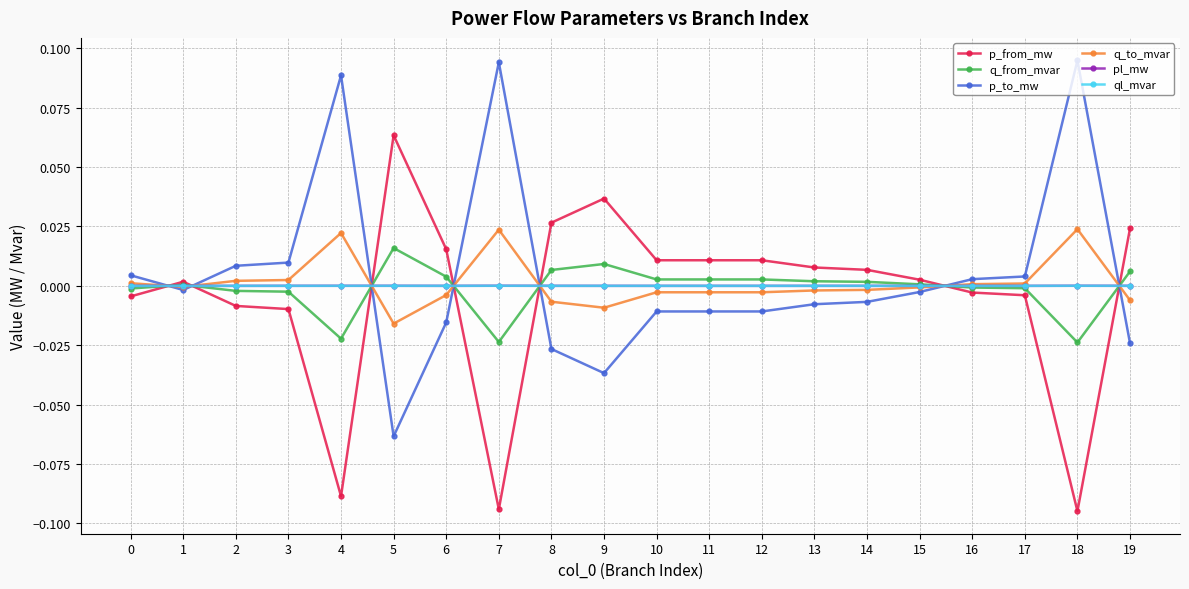

Count the number of categories in the chart.

20